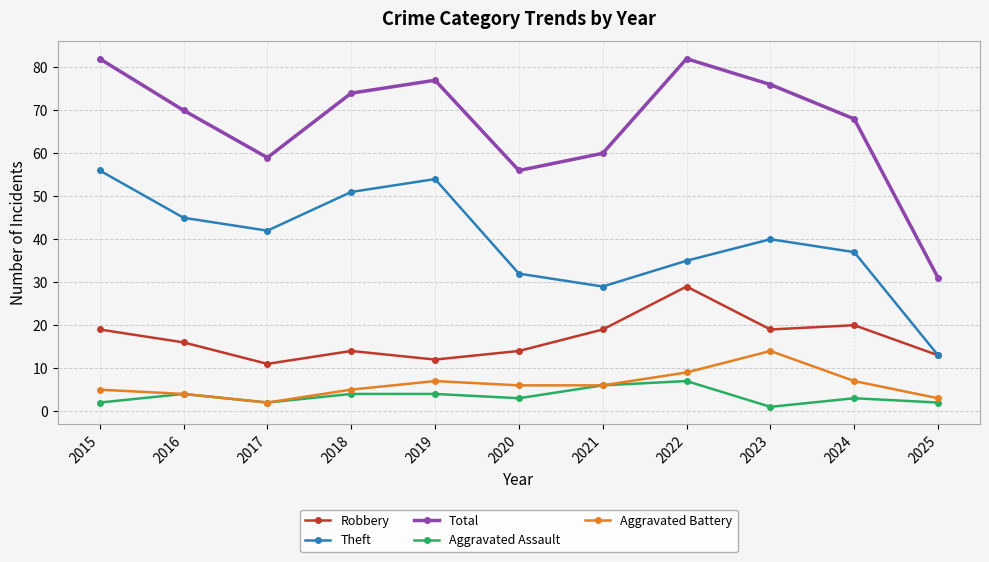

Rank the series at 2022 from highest to lowest value.

Total, Theft, Robbery, Aggravated Battery, Aggravated Assault